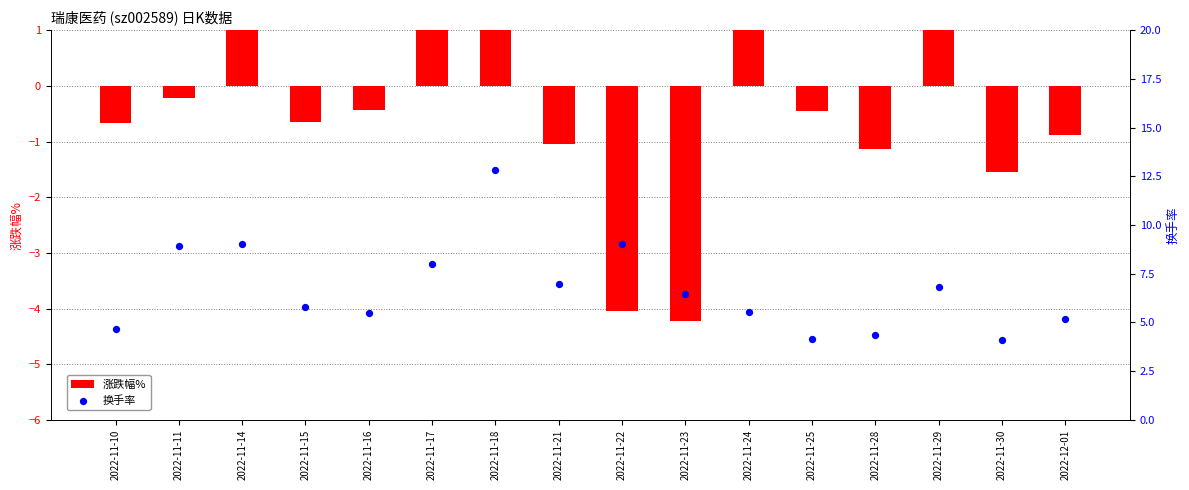

Which series has the largest total across all categories?

换手率